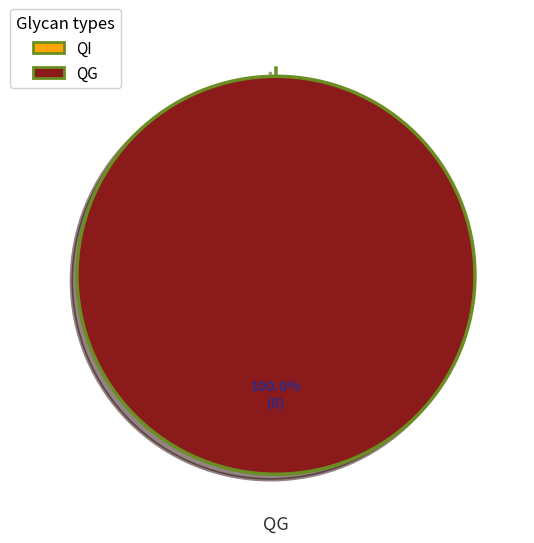

Which category has the biggest portion of the pie?

QG